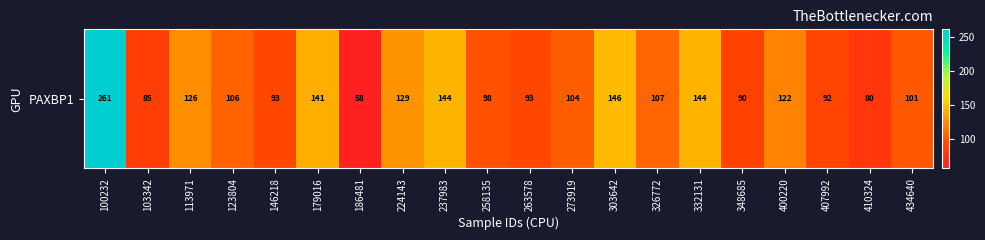

Is it true that the value at 400220 is 121.5?

True